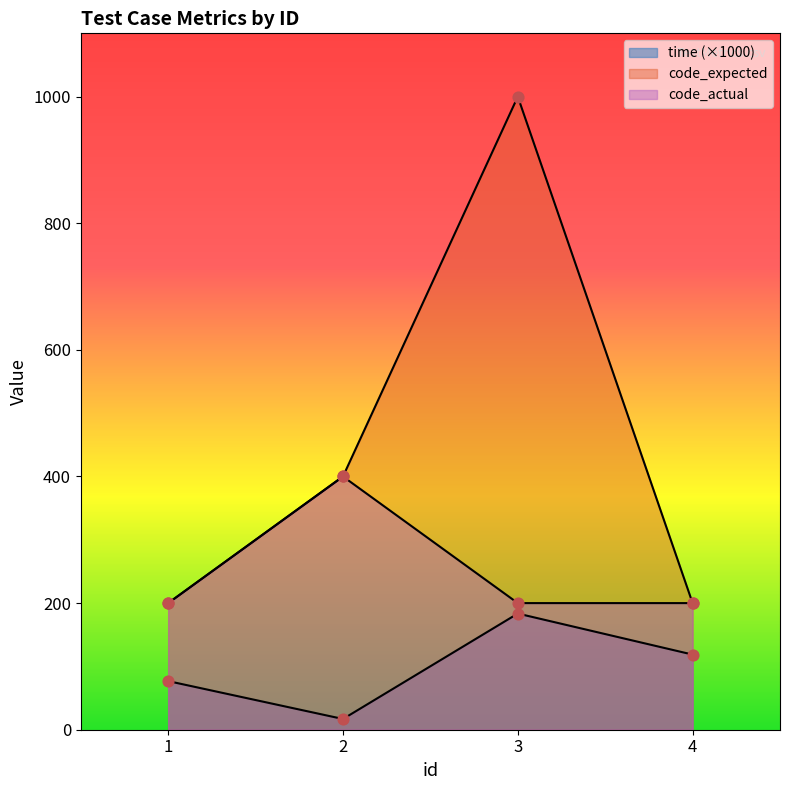

Which series has the largest total across all categories?

code_expected